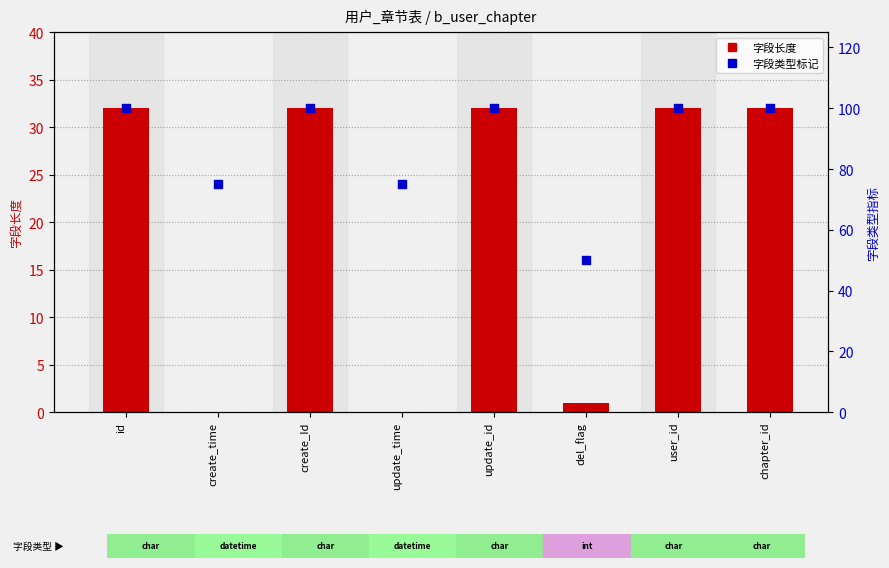

Which series has the largest total across all categories?

字段类型标记